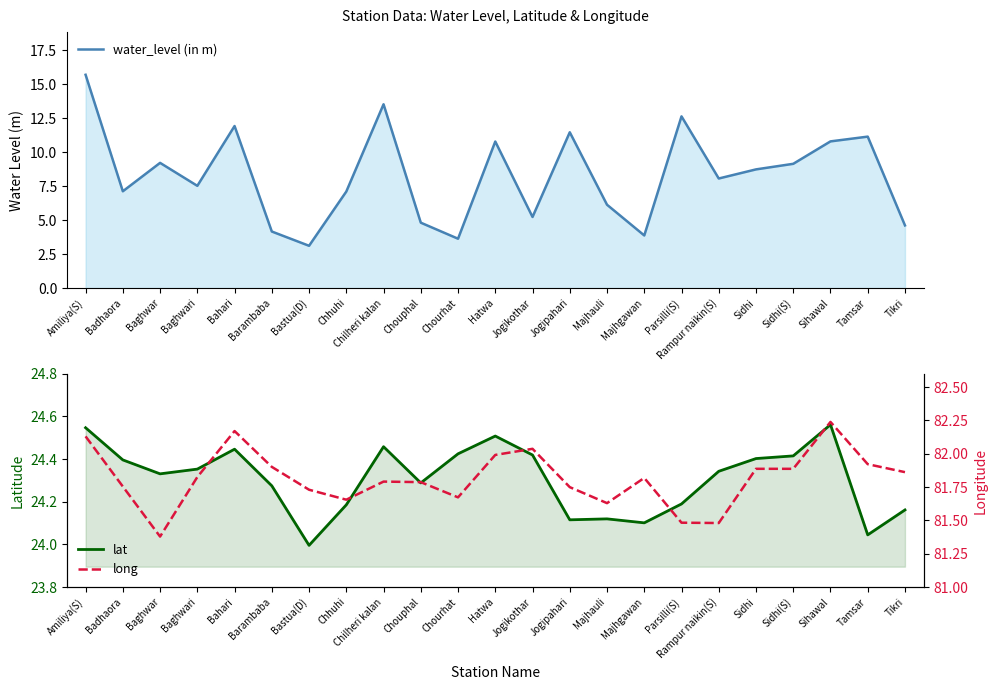

At which category does the chart reach its minimum across all series?

Bastua(D)